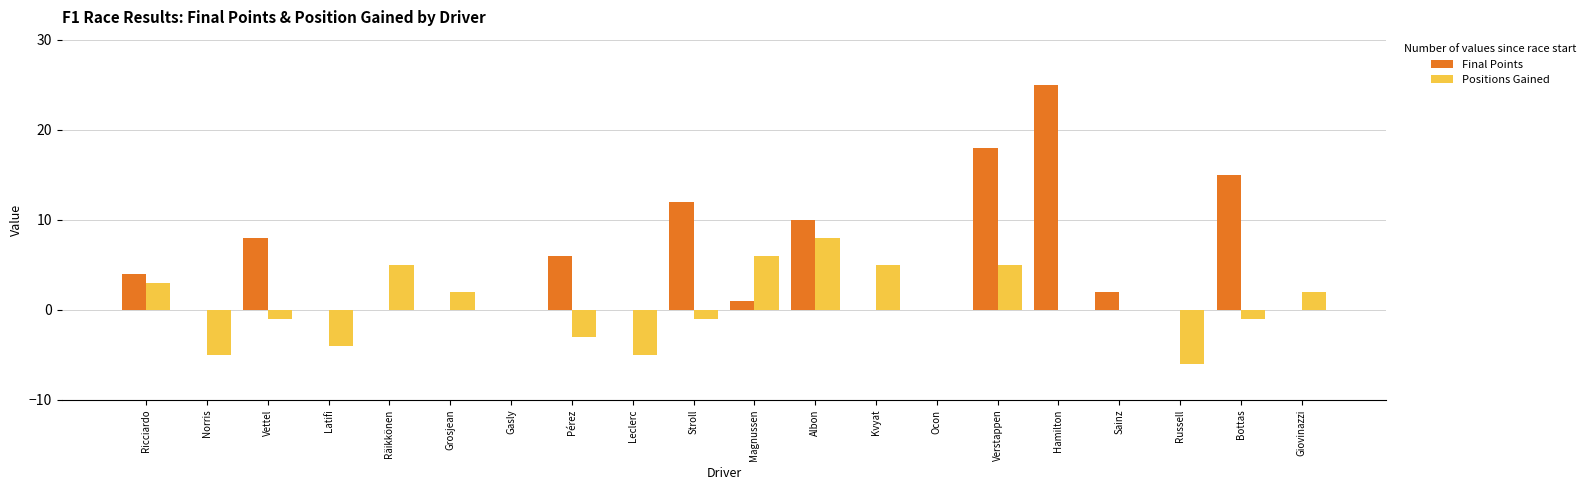

Which series has the largest range (max minus min)?

Final Points